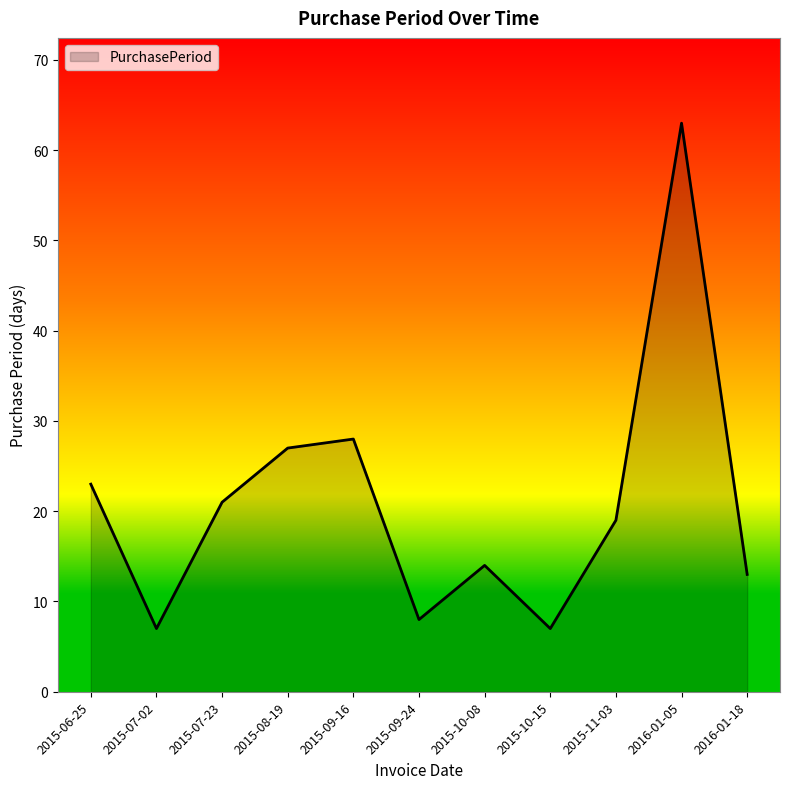

What is the difference between the values at 2015-06-25 and 2015-10-15?

16